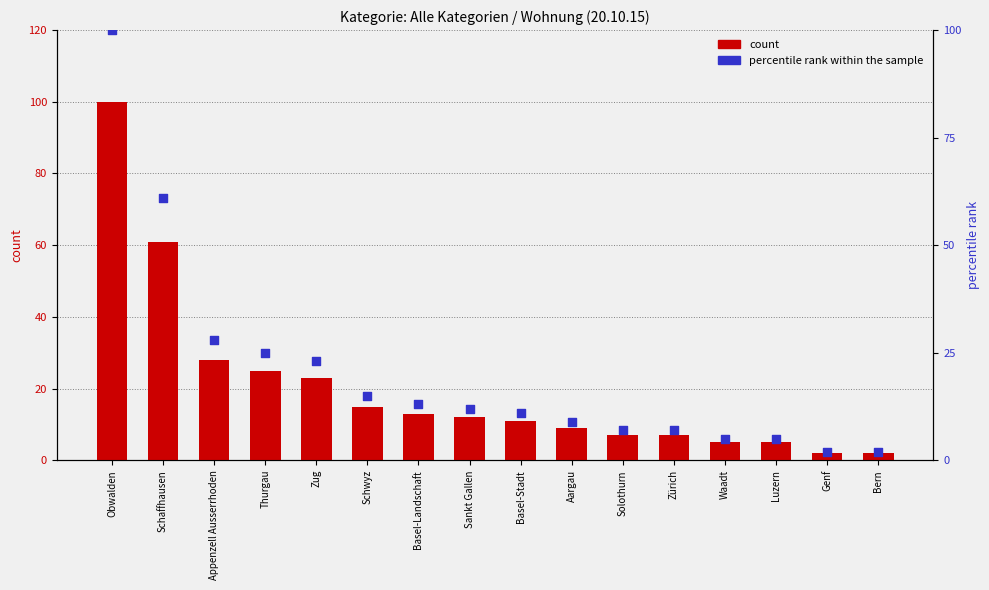

At which category is the sum across all series the highest?

Obwalden